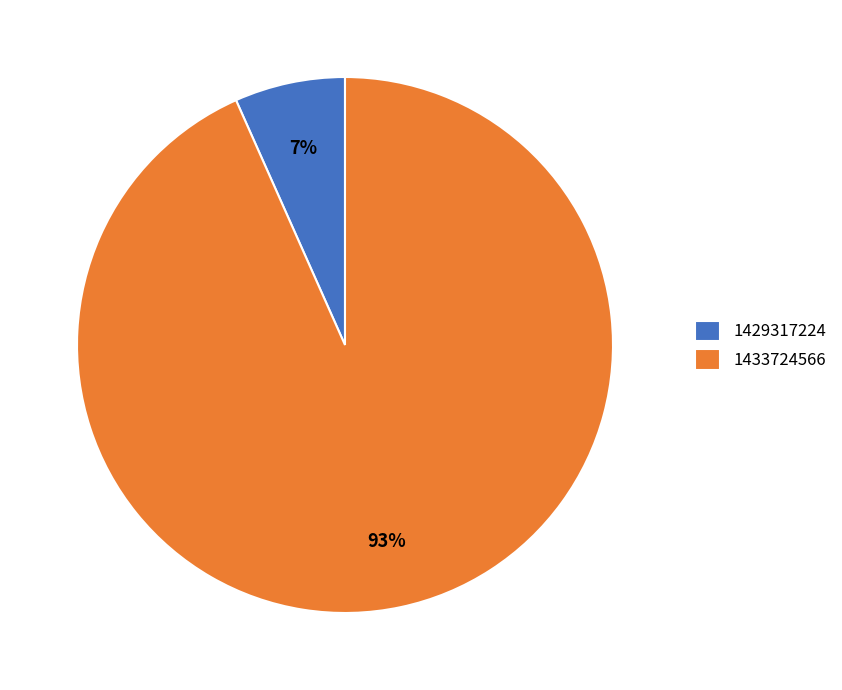

True or false: 1429317224 accounts for 7% of the total.

True